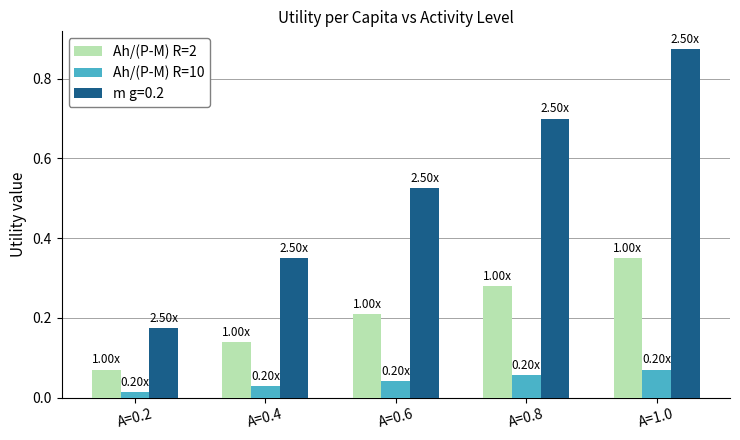

List the series in order of their overall mean, highest first.

m g=0.2, Ah/(P-M) R=2, Ah/(P-M) R=10